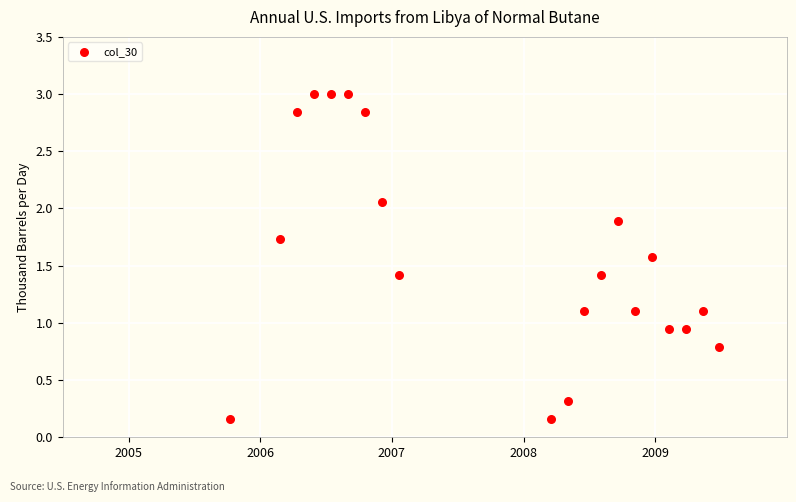

What is the range of X values (max minus min)?

3.7